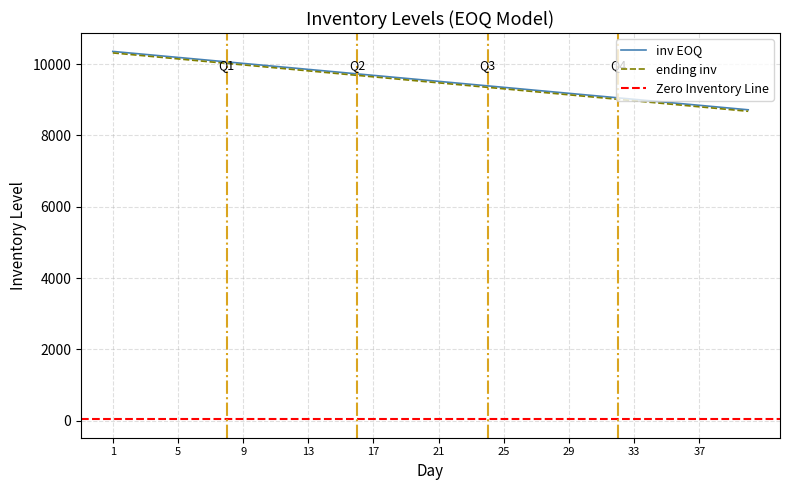

Is the value of inv EOQ at 20 greater than the value of ending inv at 20?

Yes